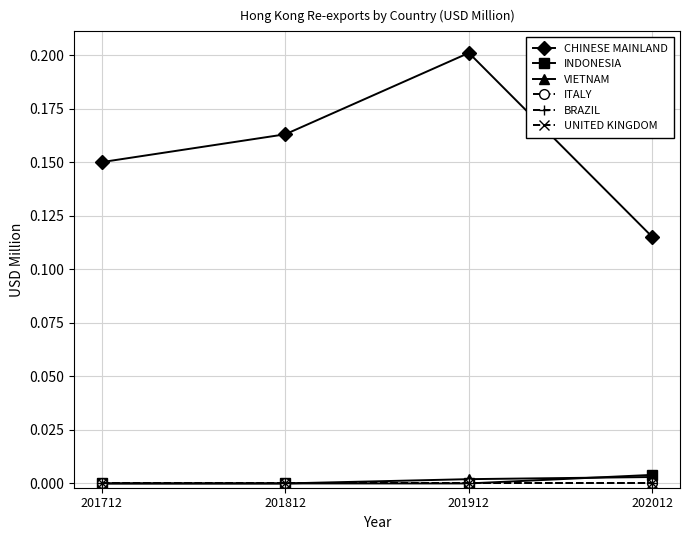

Does the chart have visible grid lines?

Yes